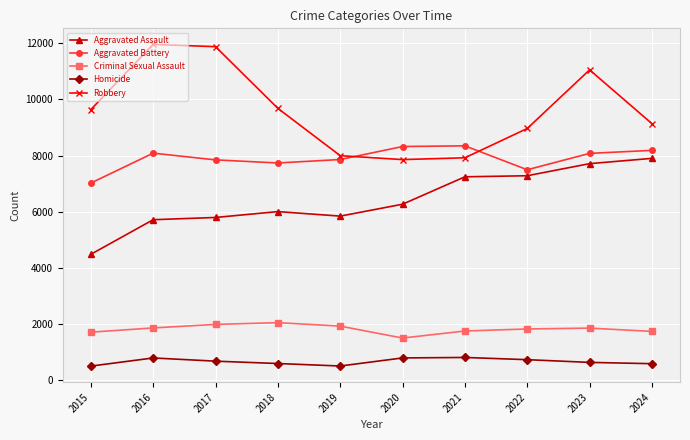

What is the value of the Criminal Sexual Assault point at the 4th from the left?

2044